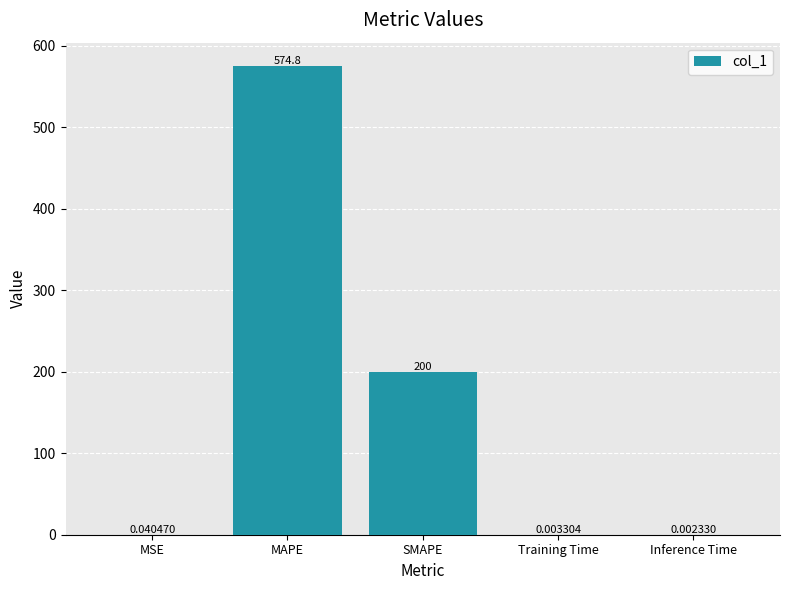

At which category does the chart reach its peak across all series?

MAPE